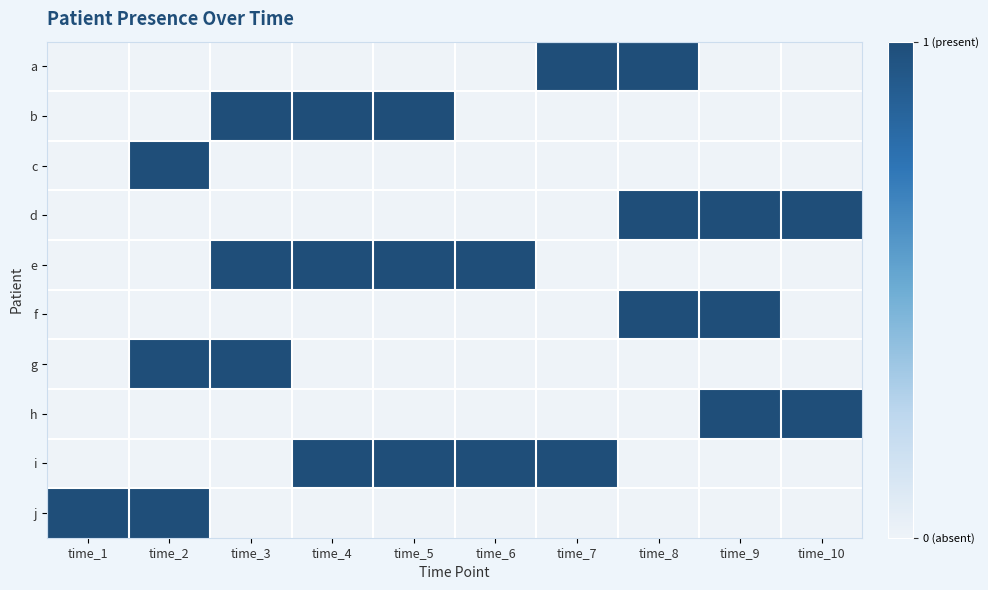

At which category is the sum across all series the highest?

time_2